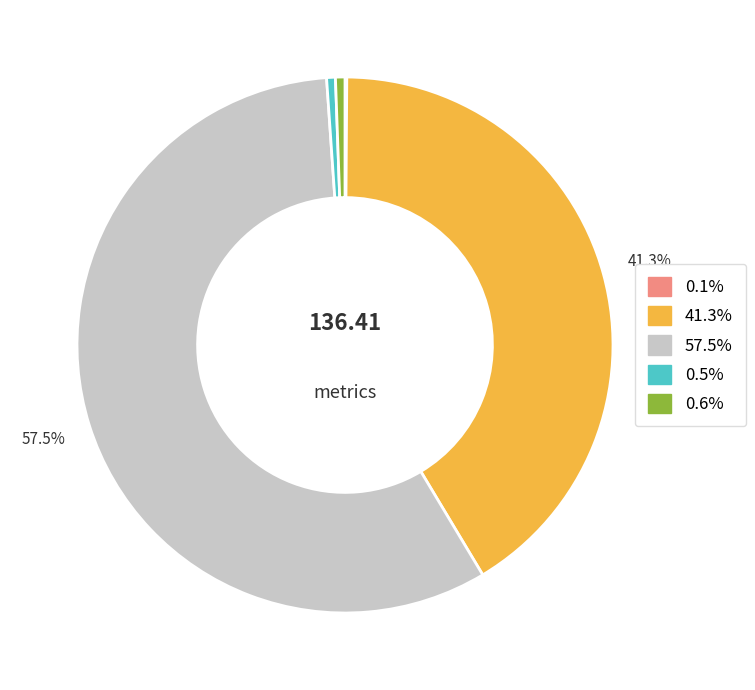

How many slices are in this pie chart?

5